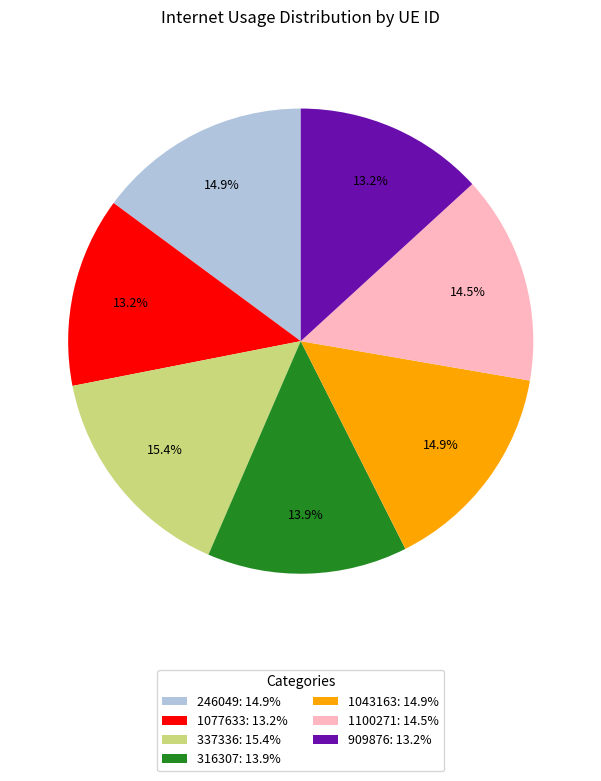

Approximately how many times larger is the value at 909876 compared to 1043163?

0.9